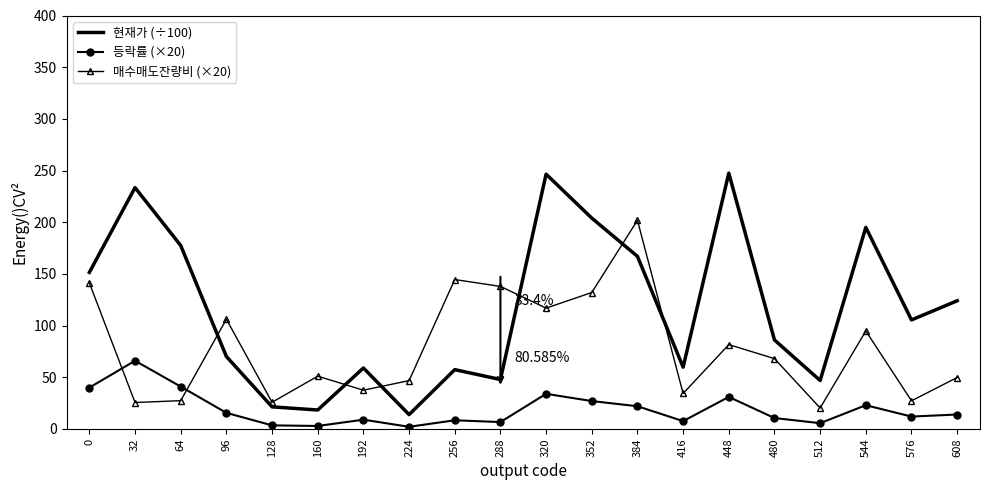

Which series has the largest total across all categories?

현재가 (÷100)